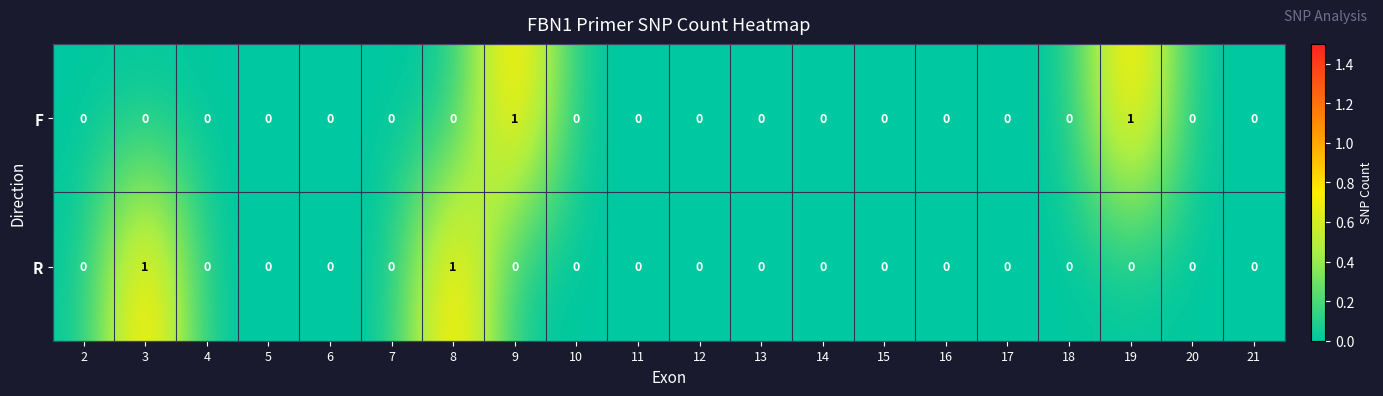

The value of F at 4 is 0. True or false?

True